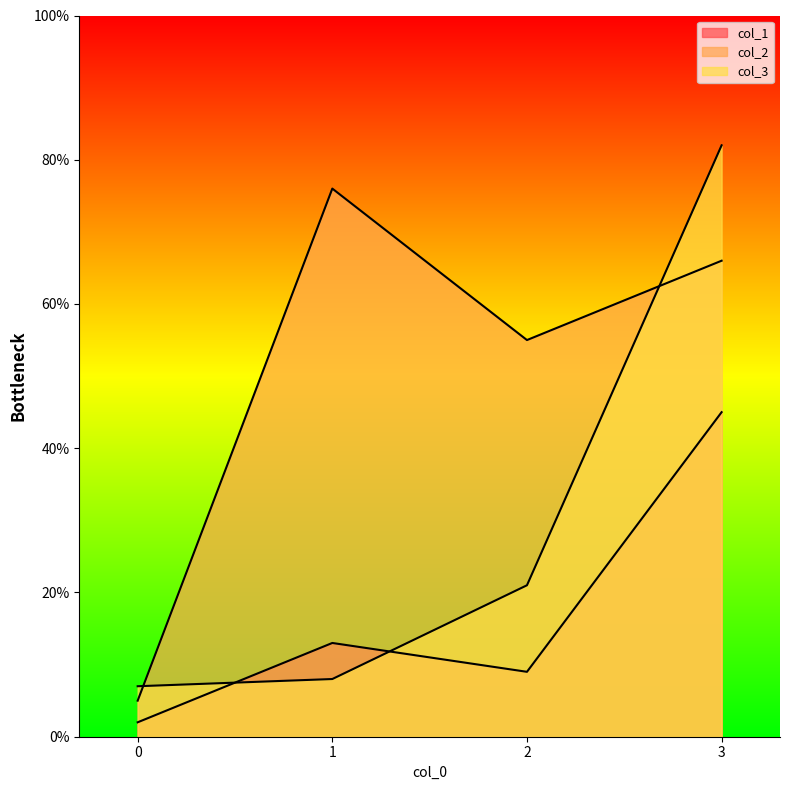

What is the value of the col_2 point at the 1st from the left?

5